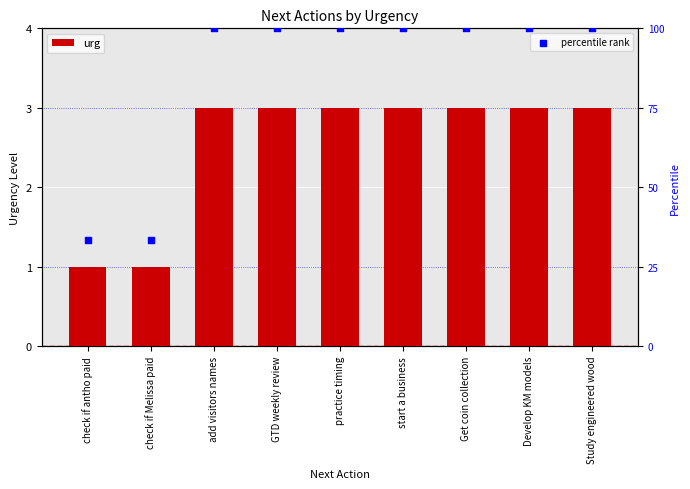

At how many categories does at least one series exceed 51?

7